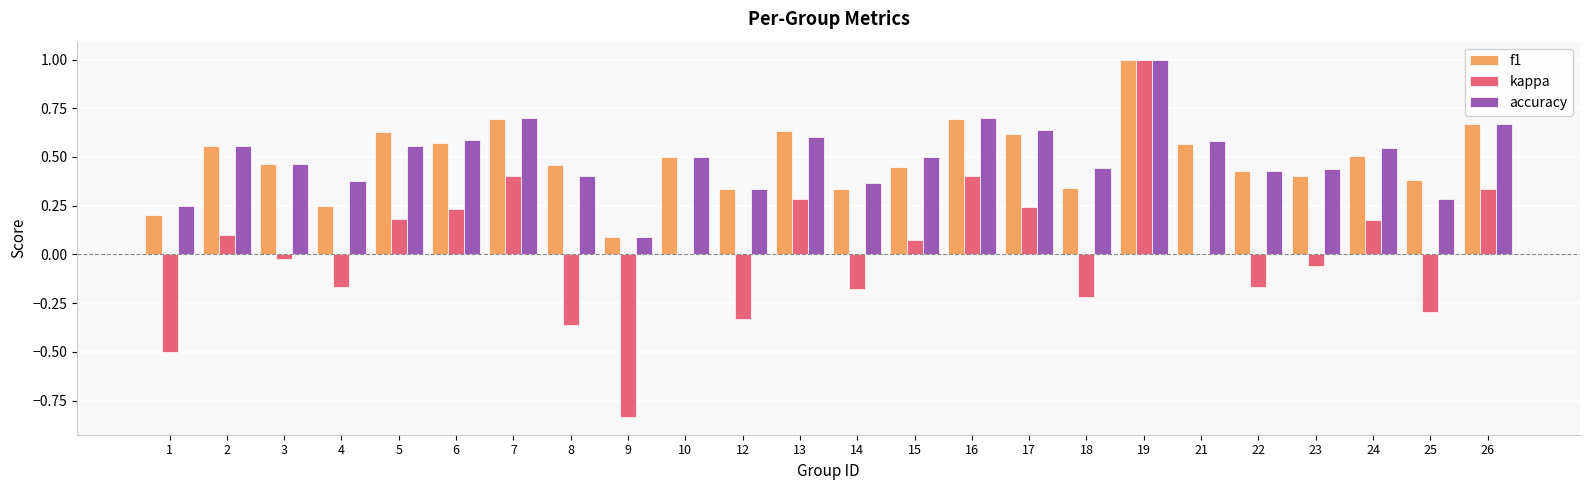

Which series changed the most between 6 and 8?

kappa